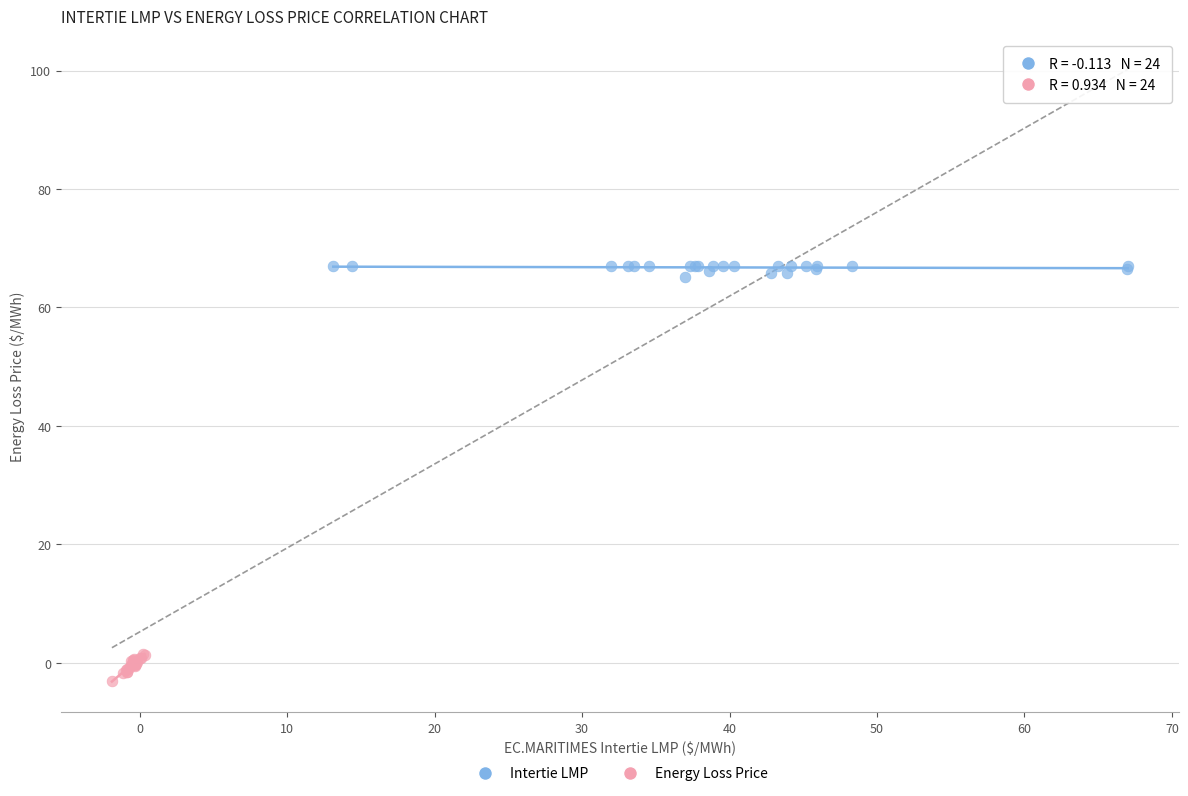

Which series reaches the minimum Y coordinate?

Energy Loss Price